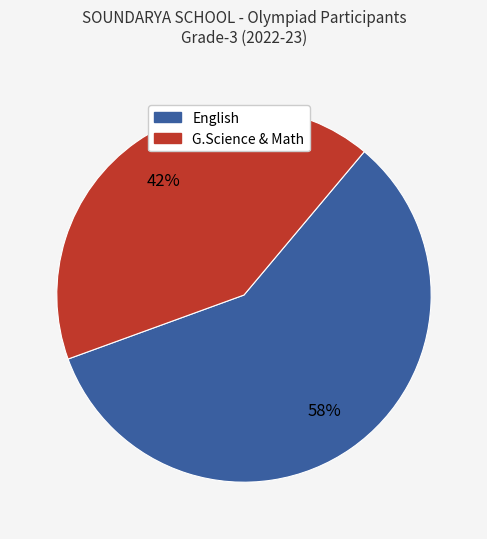

Which slice represents more than half of the pie?

English